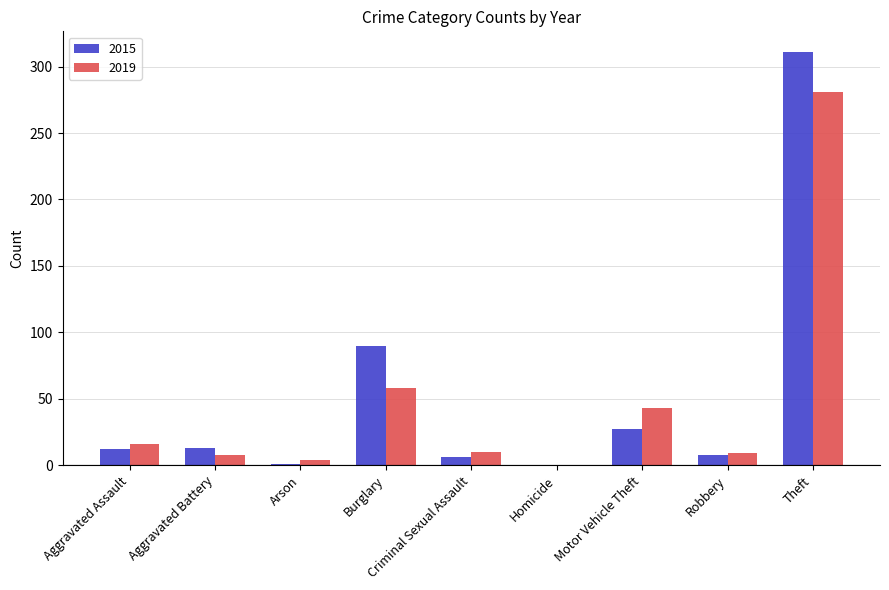

Is the value of 2015 at Burglary greater than the value of 2019 at Criminal Sexual Assault?

Yes